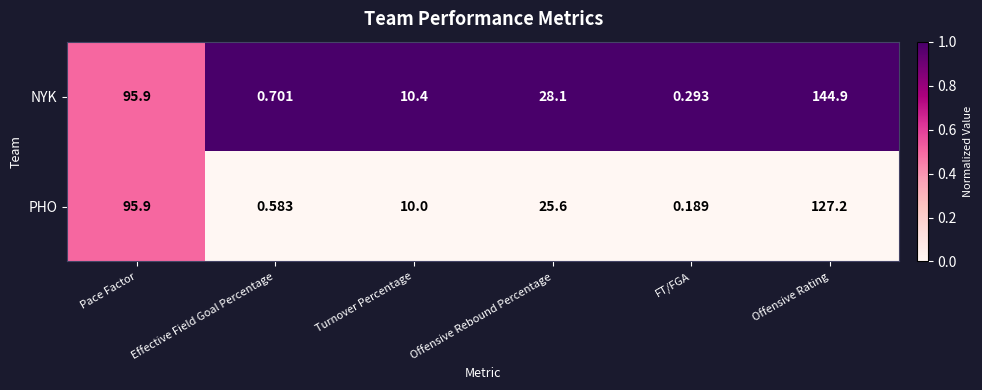

Which label corresponds to the smallest value in the chart?

FT/FGA